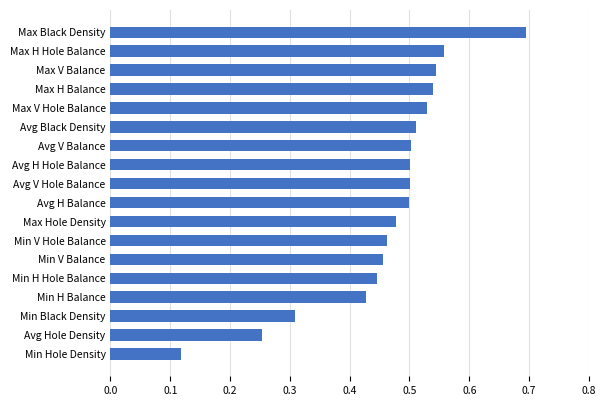

Count the values in the range 0 to 1.

18